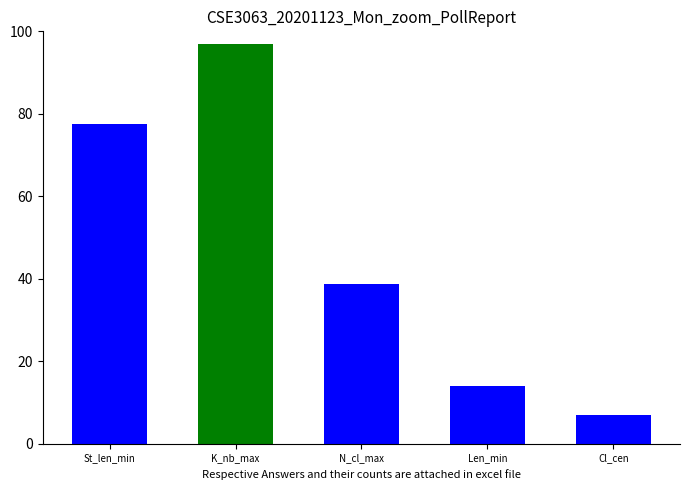

Are the bars grouped side by side (vs. stacked)?

No